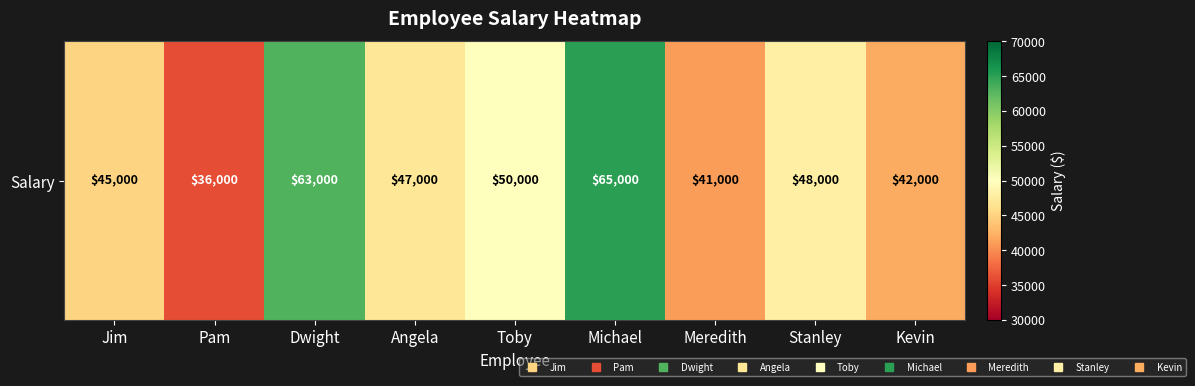

What value does the data have at Toby?

50000